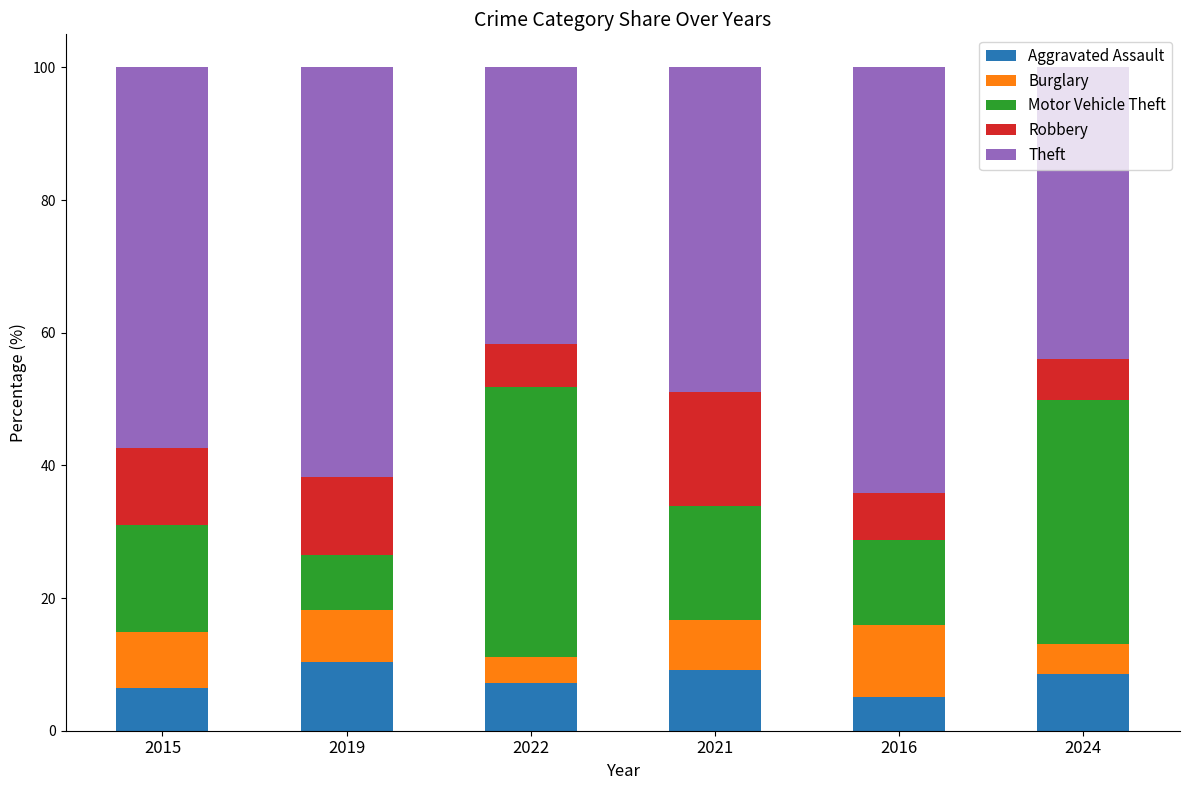

What is the total value across all series at 2022?

100.0